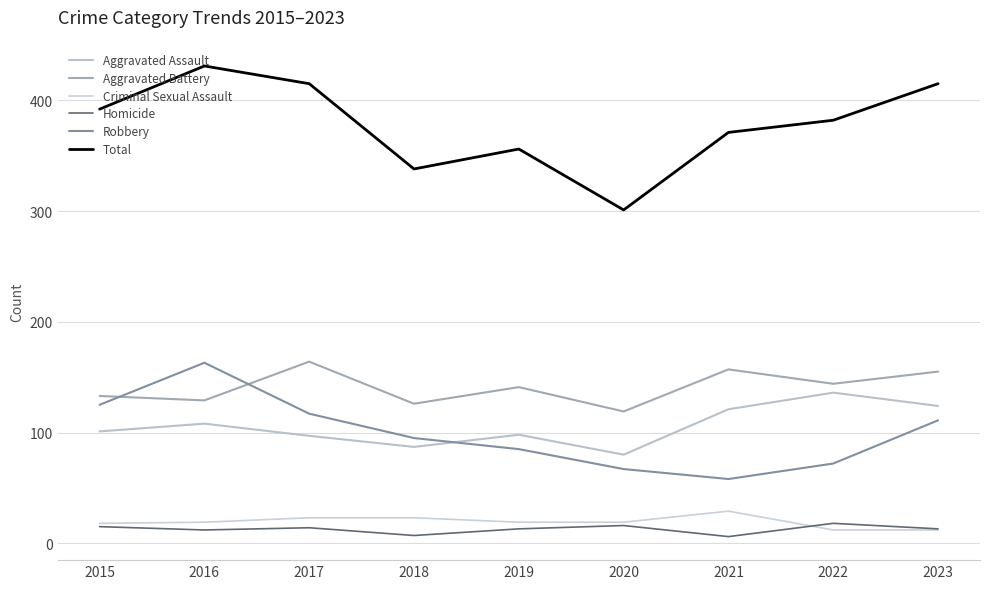

At which label is Robbery closest to 110?

2023